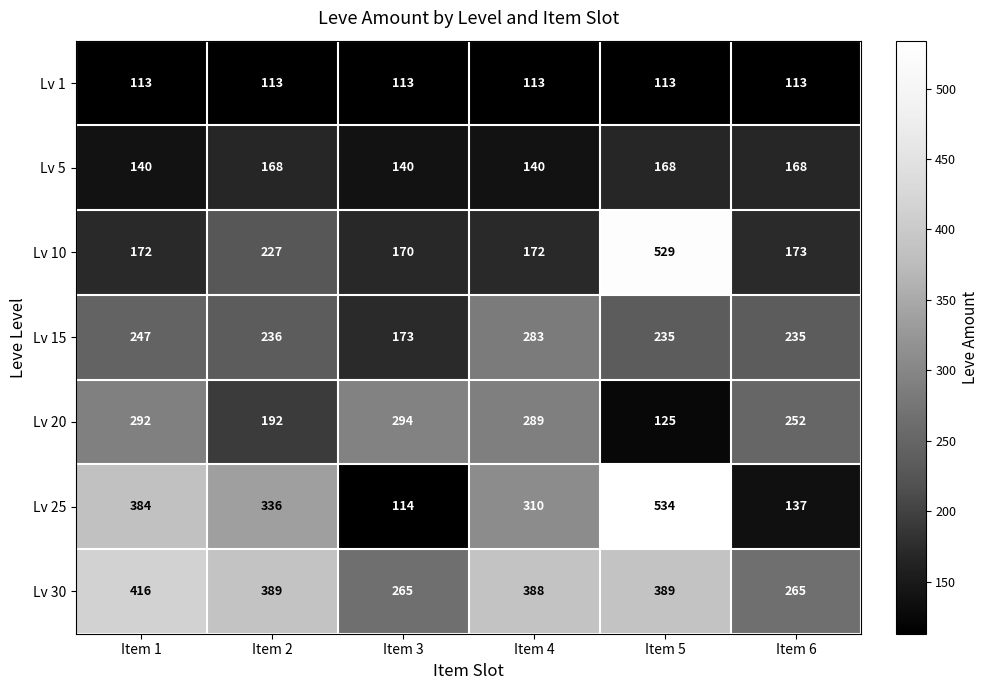

What is the sum of the Lv 1 values at Item 4 and Item 2?

226